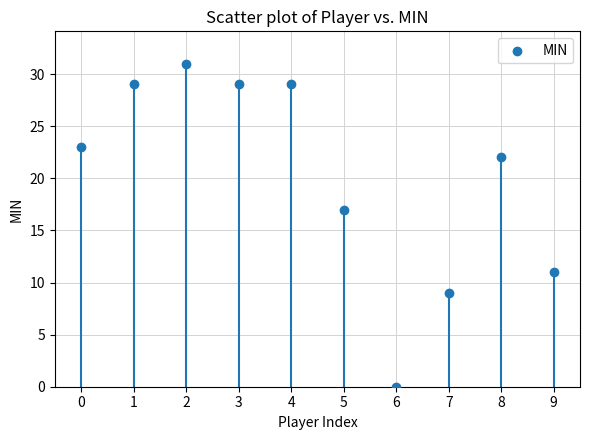

What is the range of Y values (max minus min)?

31